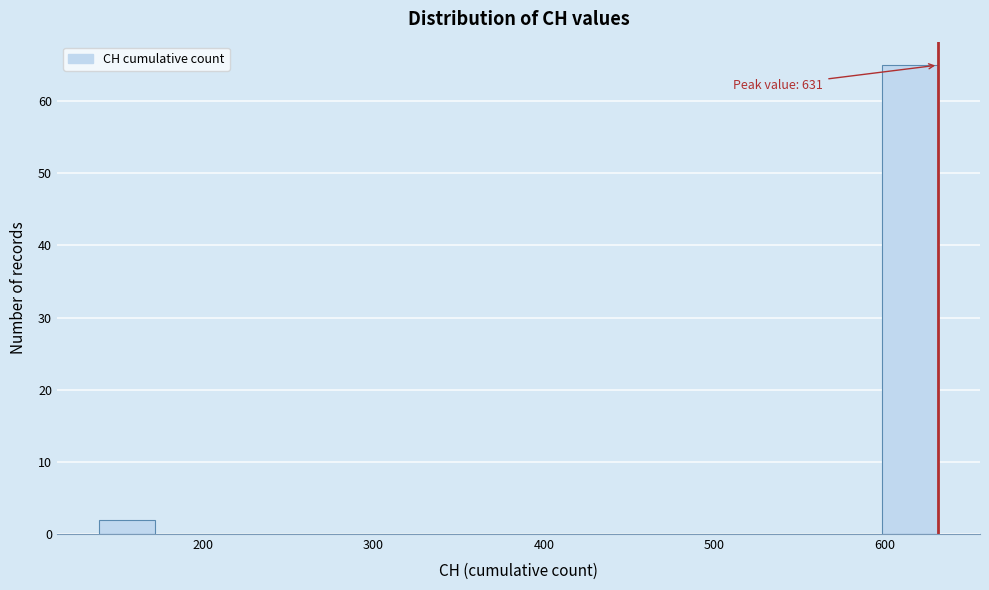

Around what value on the x-axis is the tallest bar? Give the approximate position of its centre, as read against the axis.

610